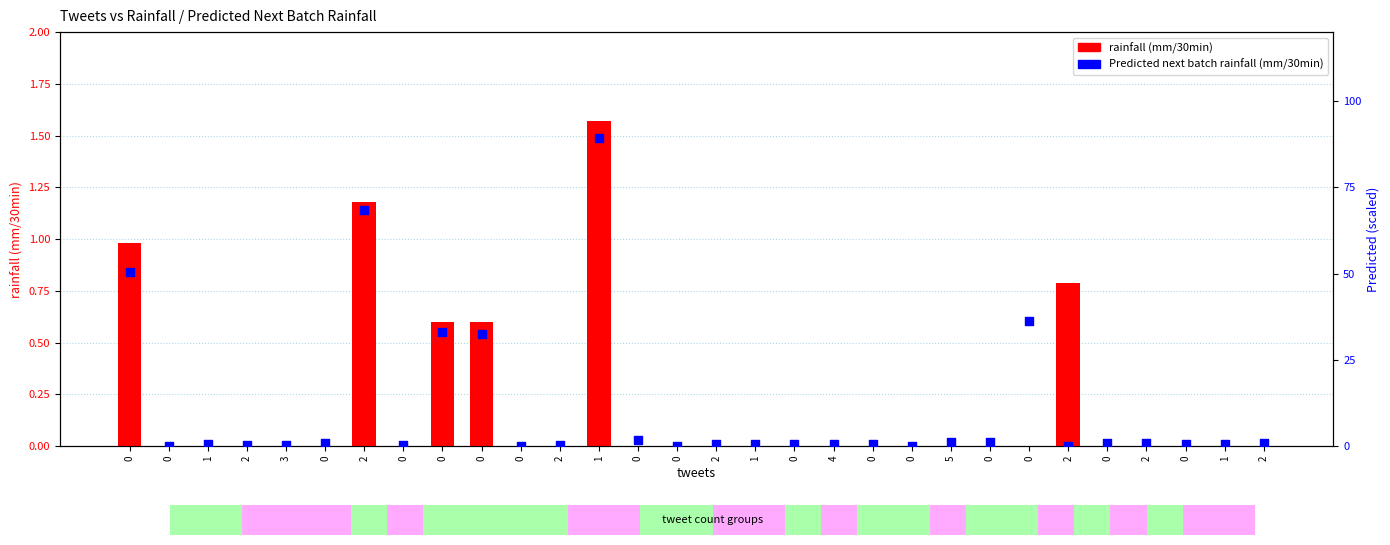

Which series contains the lowest Y value?

rainfall (mm/30min)